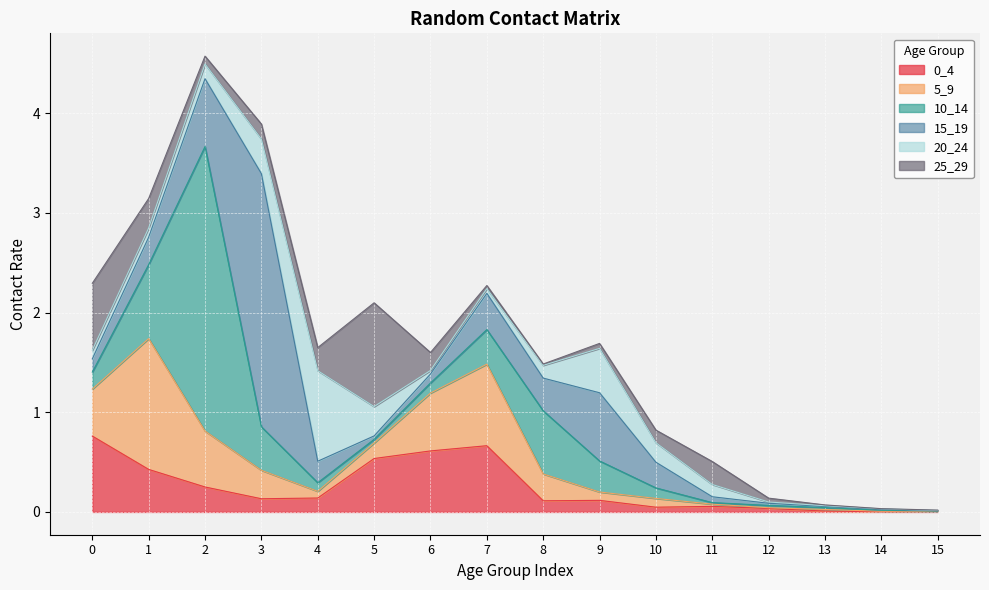

Is it true that 25_29 equals 0.0 at 13?

True